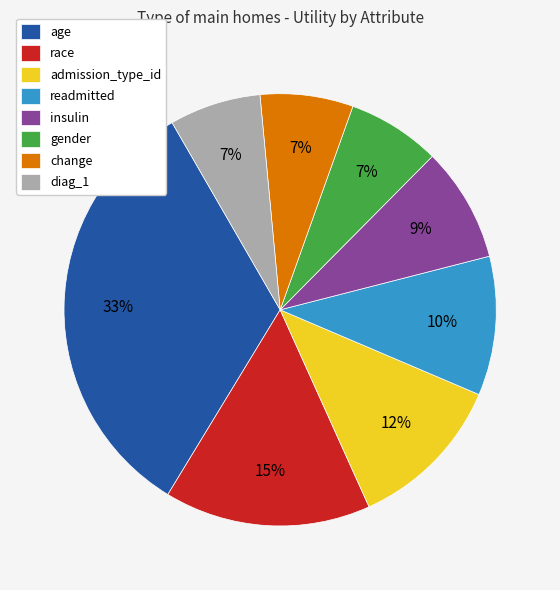

To the nearest percent, what portion does readmitted represent?

10%